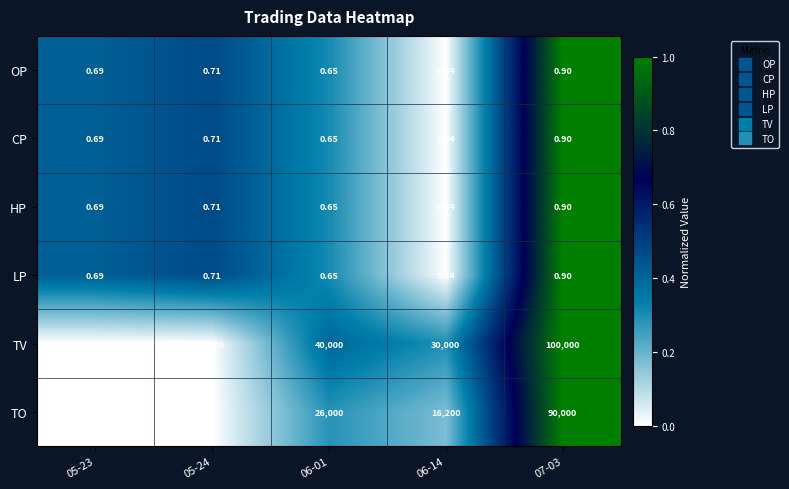

Which series has the largest range (max minus min)?

TV